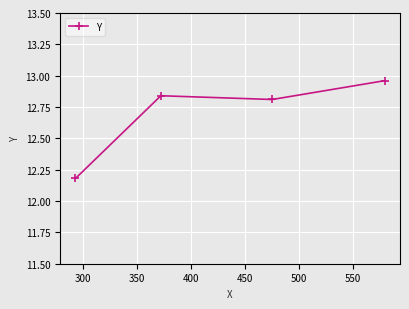

What is the difference between the maximum and minimum values?

0.8